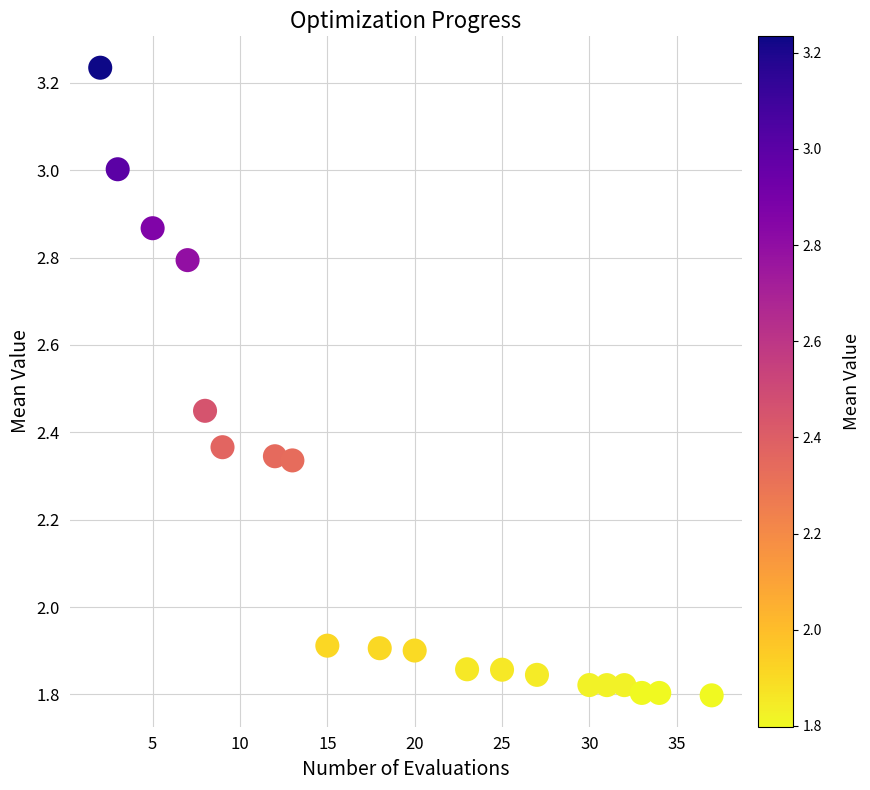

What is the range of Y values (max minus min)?

1.4